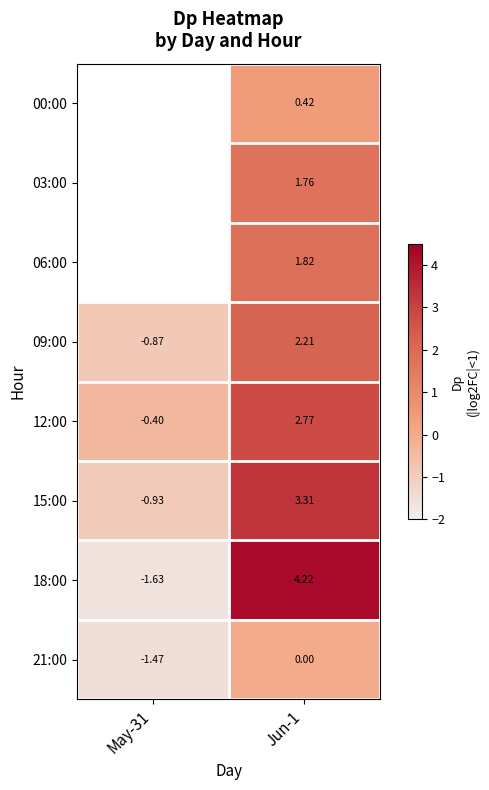

How many categories are shown in the chart?

2